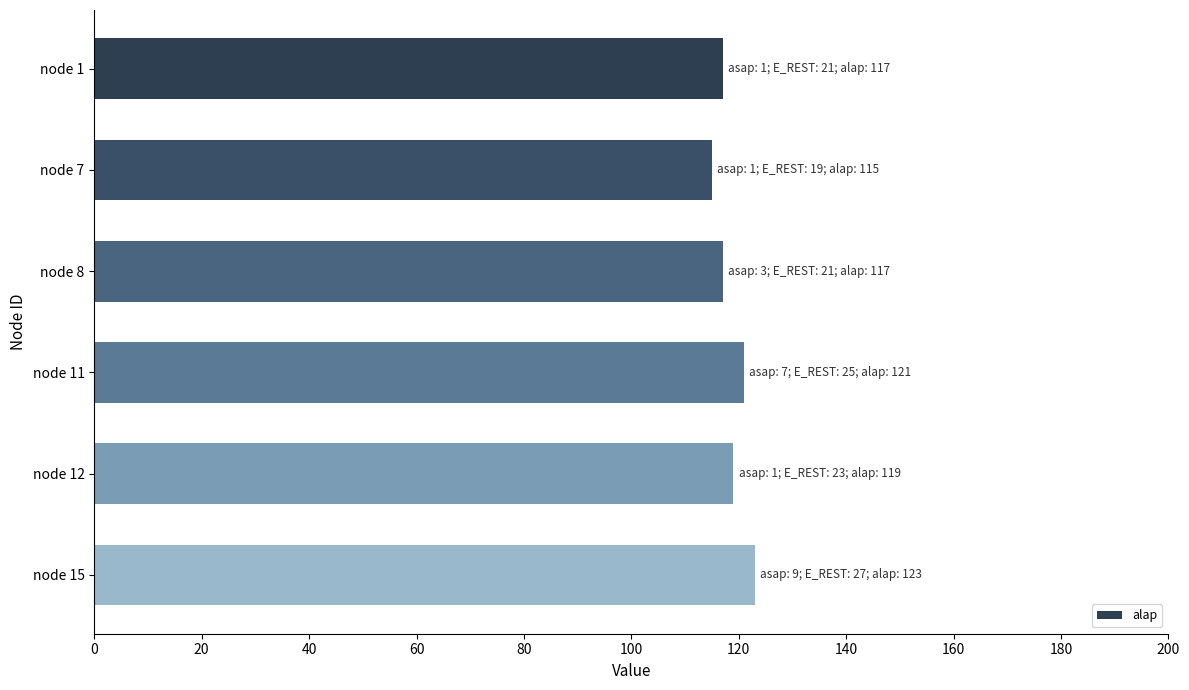

What is the difference between the maximum and minimum values?

8